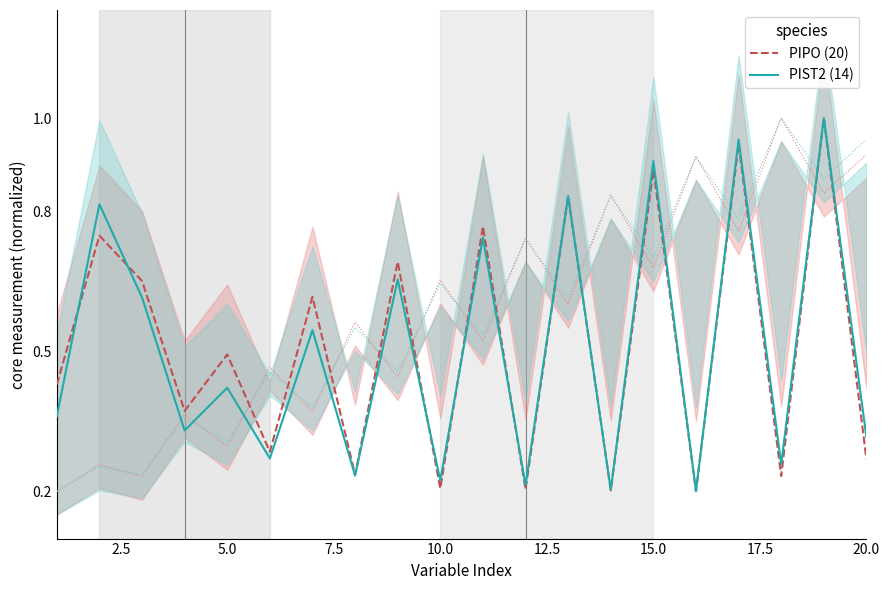

Which series has the widest spread of values?

PIPO (20)